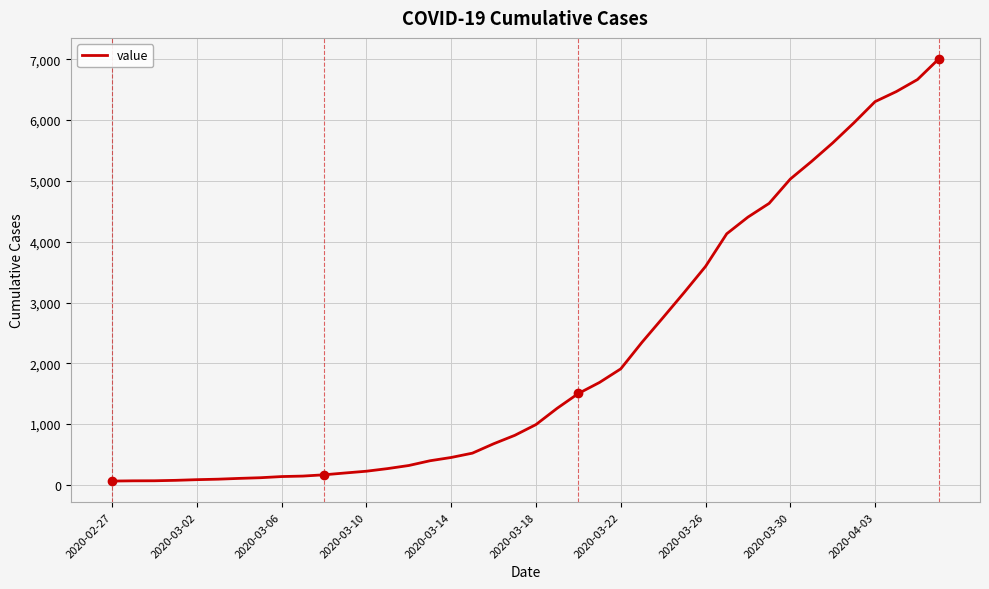

What is the maximum value shown in the chart?

7004